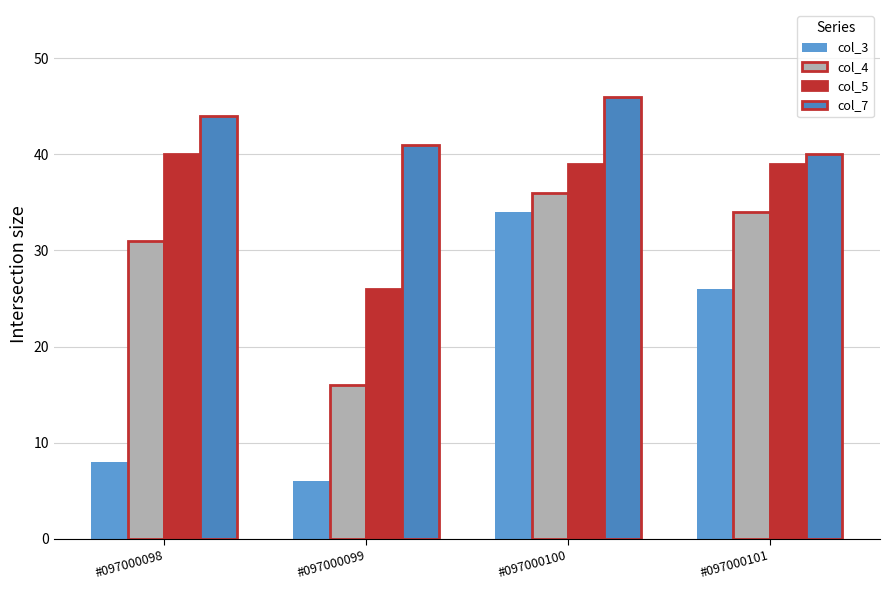

The value of col_5 at #097000099 is 43. True or false?

False